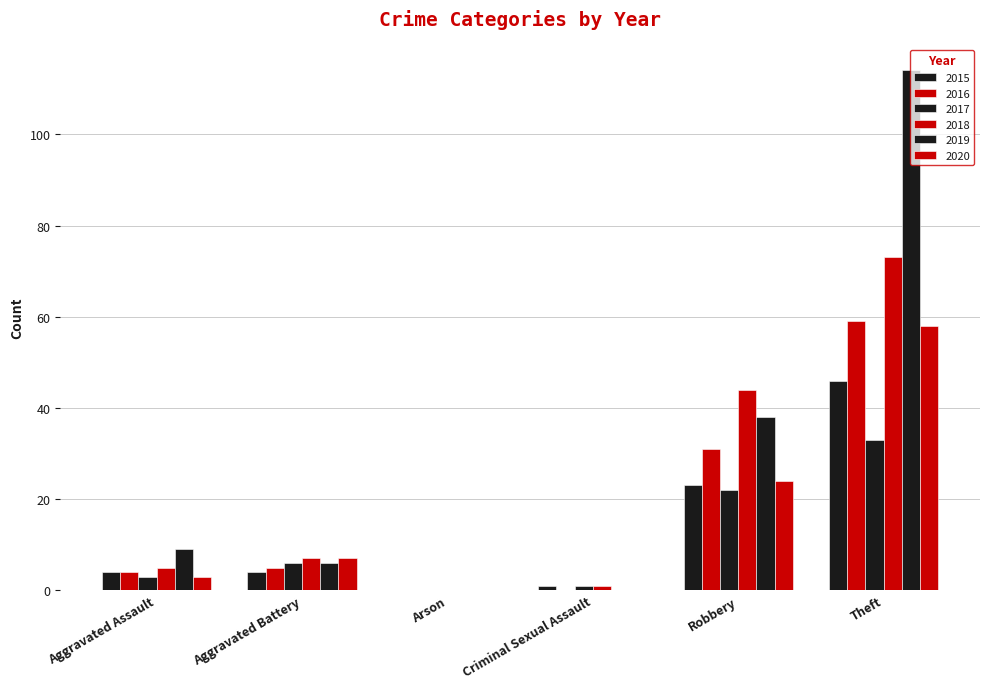

How many categories are shown in the chart?

6